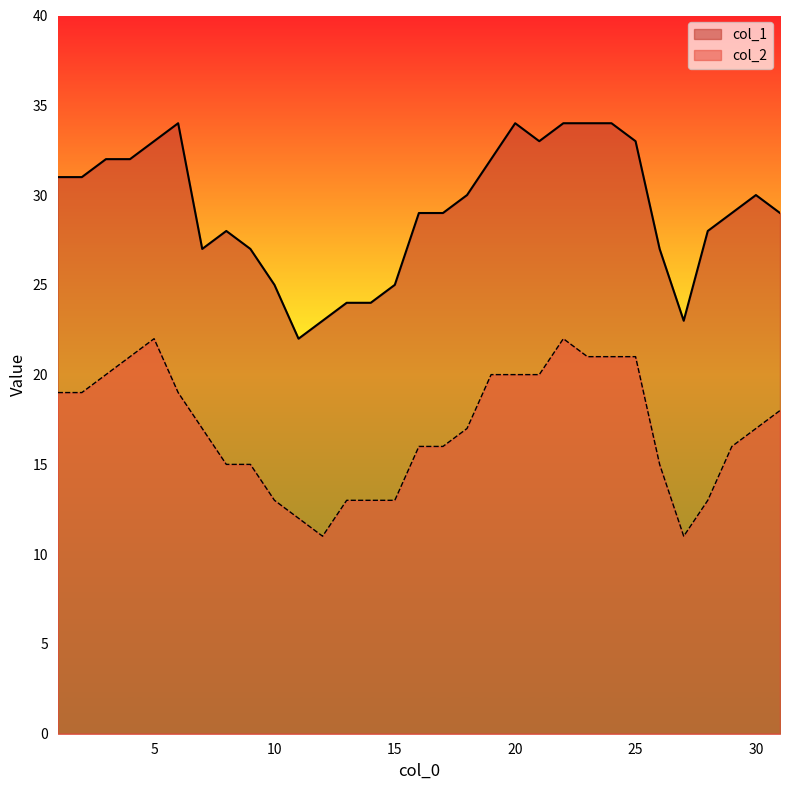

Does the chart display data point markers on the line(s)?

No